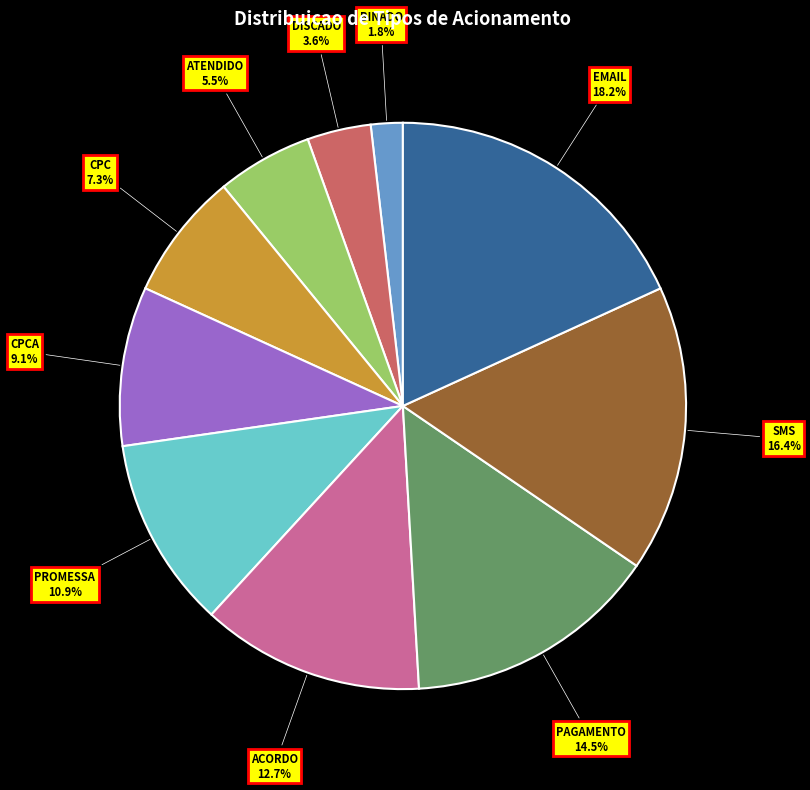

Is there any slice that represents more than half of the pie?

No